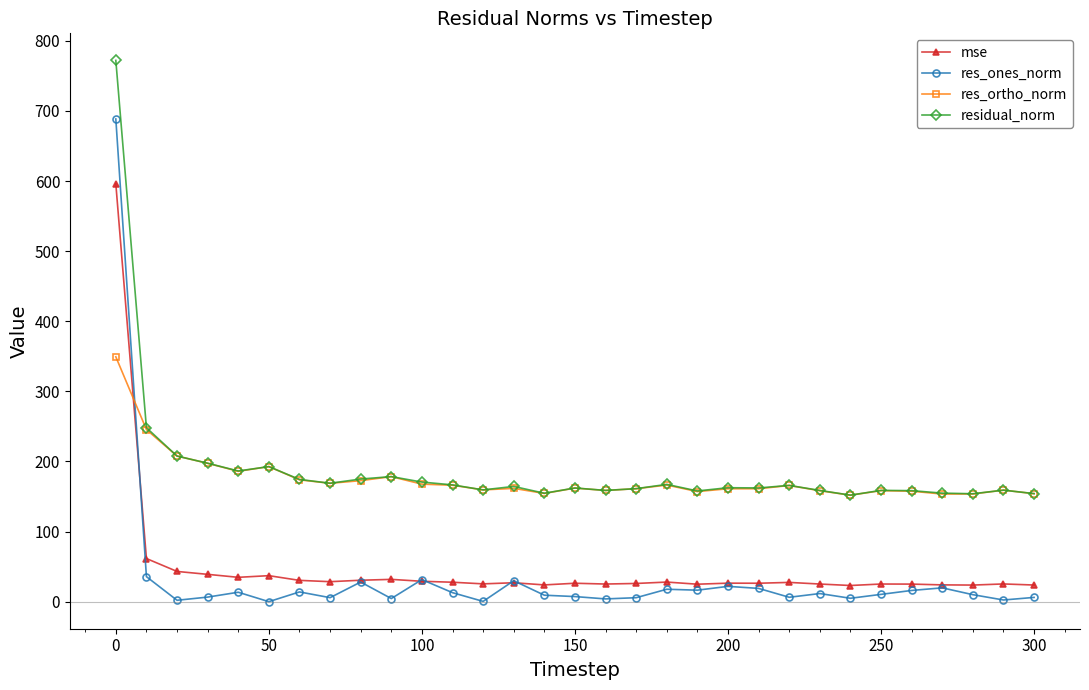

True or false: res_ones_norm and residual_norm cross at least once.

False